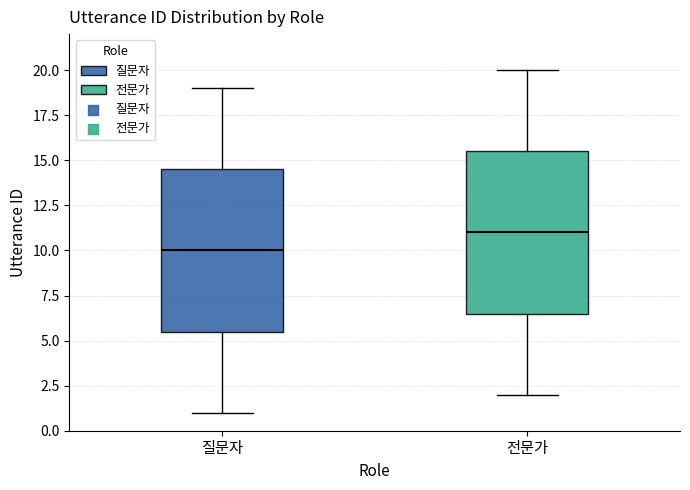

Where does the median line of the box for 질문자 sit on the y-axis? The values are not printed on the chart, so give them approximately, as read against the axis.

10.0